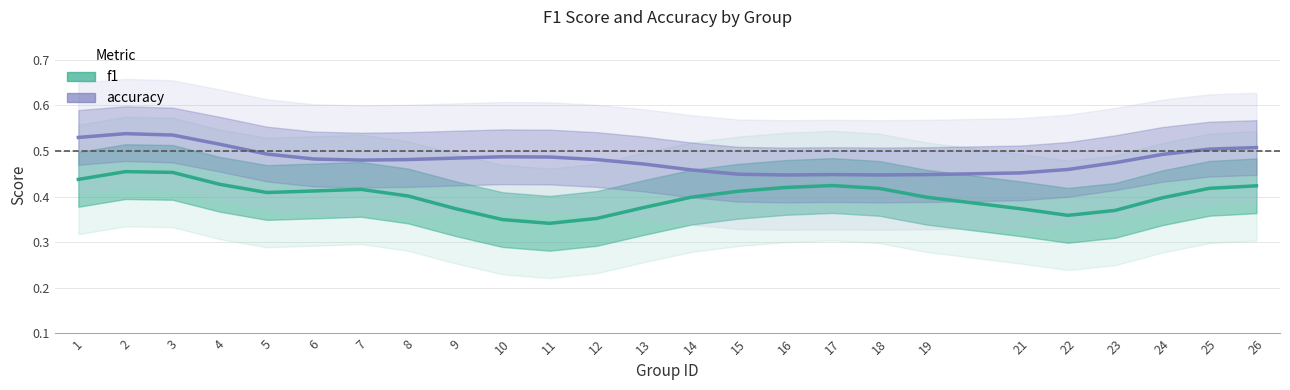

Rank the series at 25 from highest to lowest value.

accuracy, f1